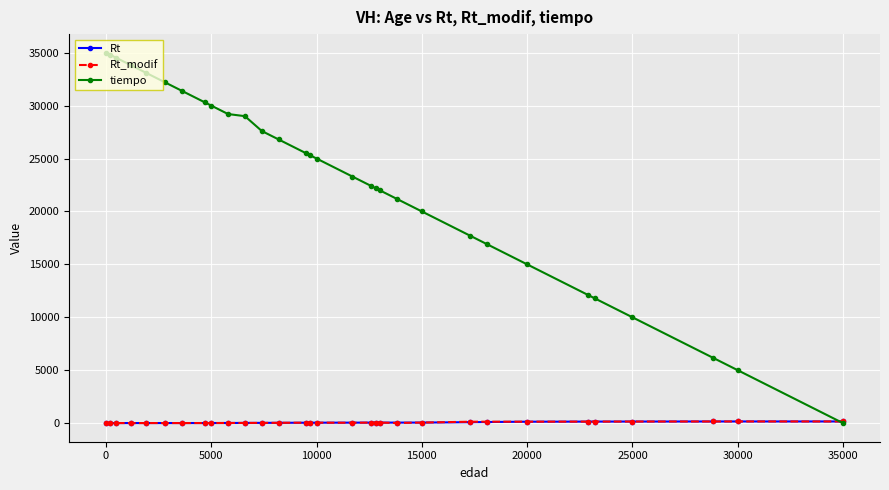

Which series has the largest range (max minus min)?

tiempo